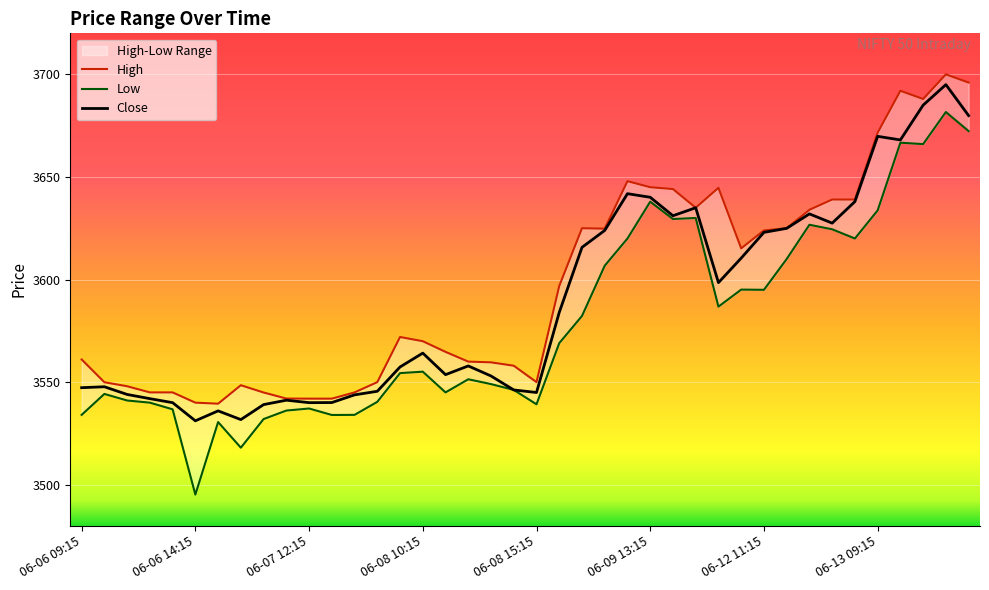

What is the sum of the High values at 06-12 13:15 and 06-07 12:15?

7175.9